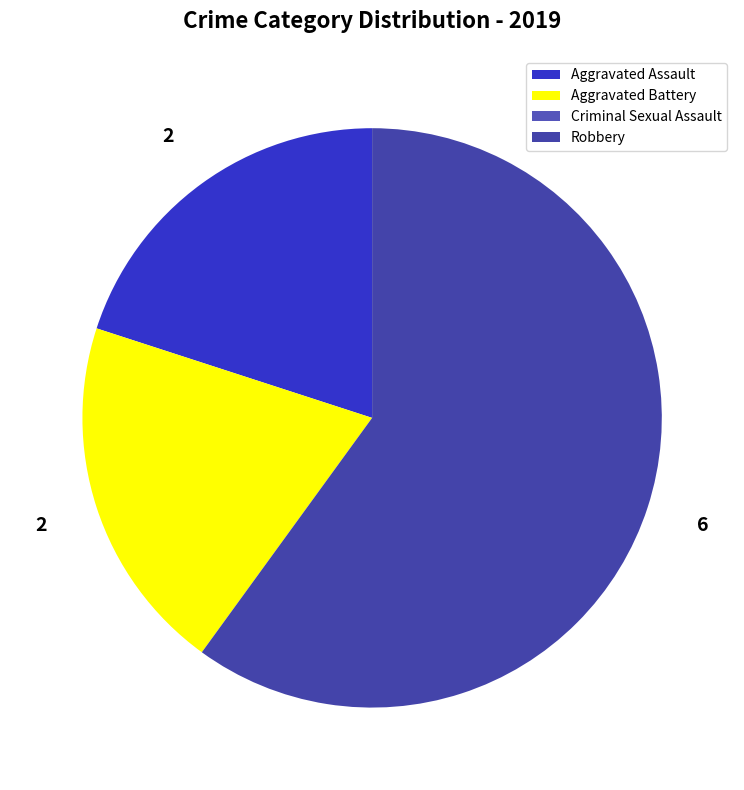

Is there a majority slice in this chart?

Yes